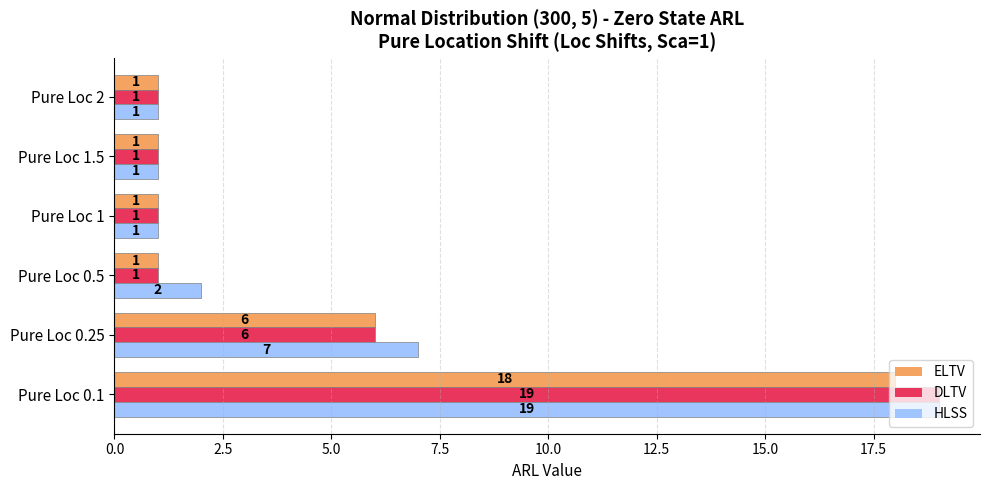

List the series in order of their overall mean, highest first.

HLSS, DLTV, ELTV